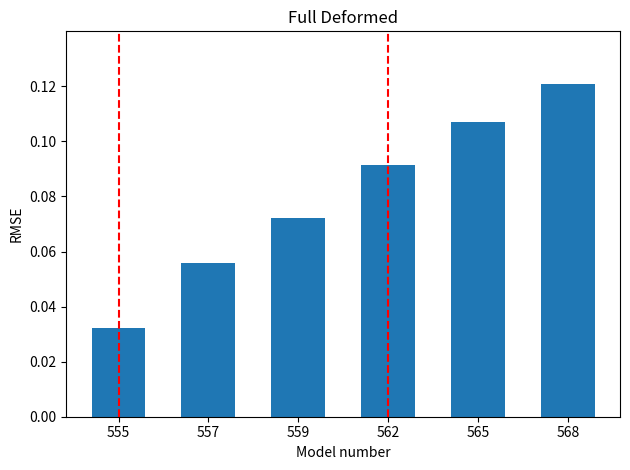

What is the sum of all values?

0.5